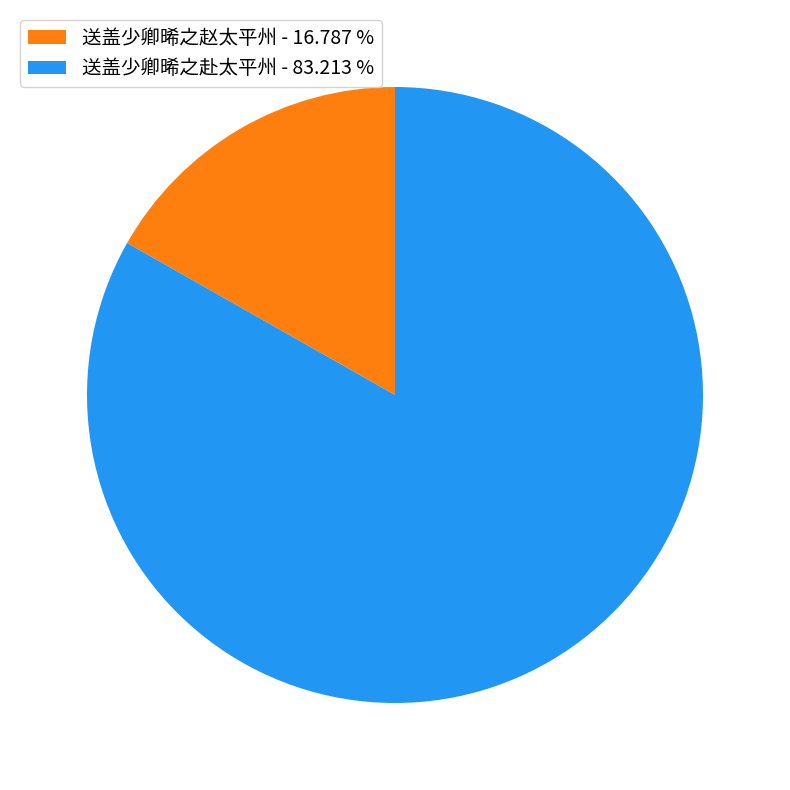

Is it true that 送盖少卿晞之赵太平州 is 17% of the pie?

True